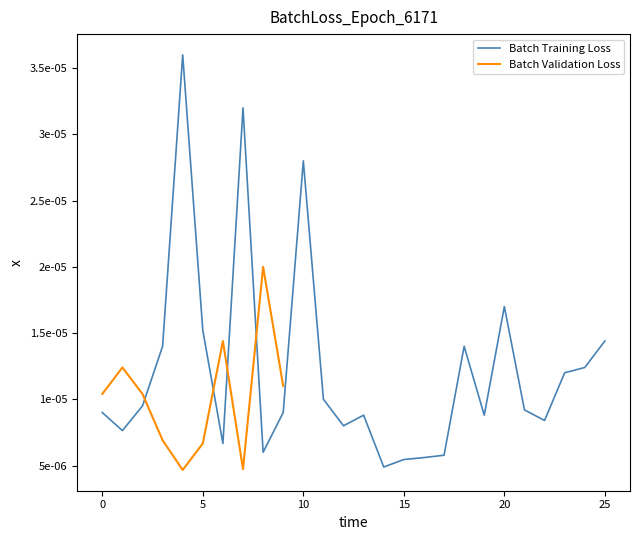

True or false: there are more than 0 points higher than both neighbors.

True